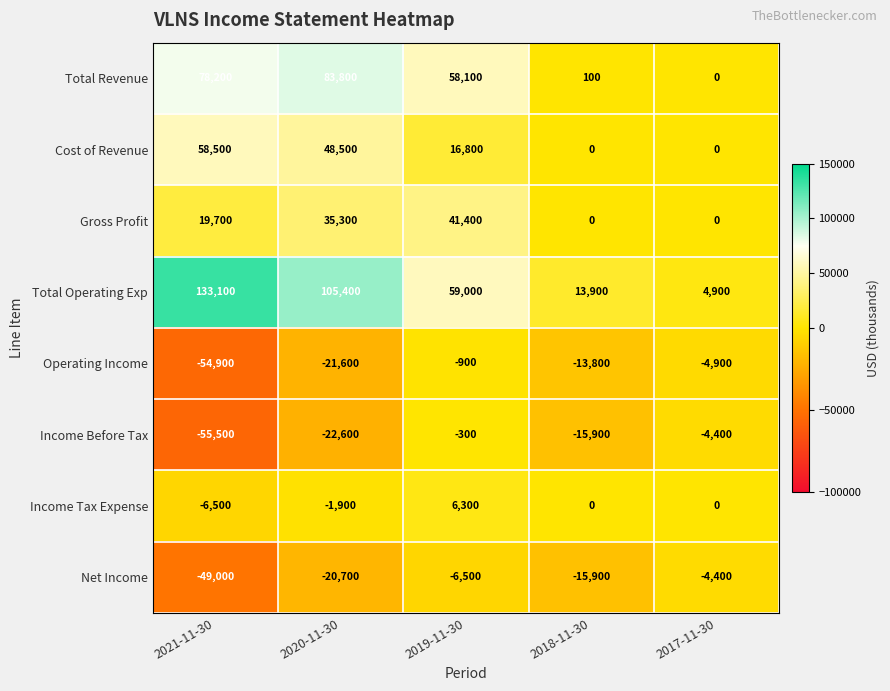

Which series has the largest range (max minus min)?

Total Operating Exp